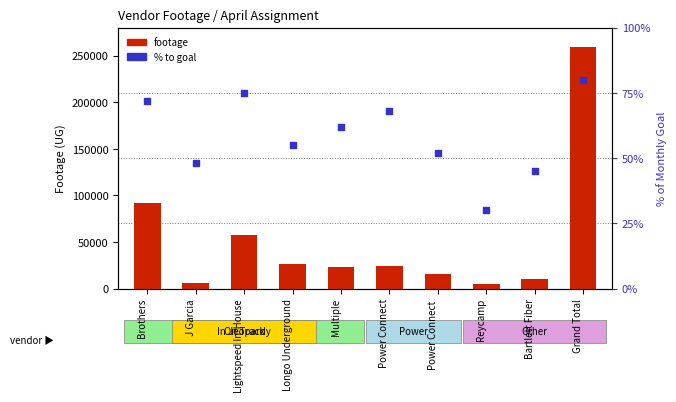

What are all the series names shown in the legend?

footage, % to goal